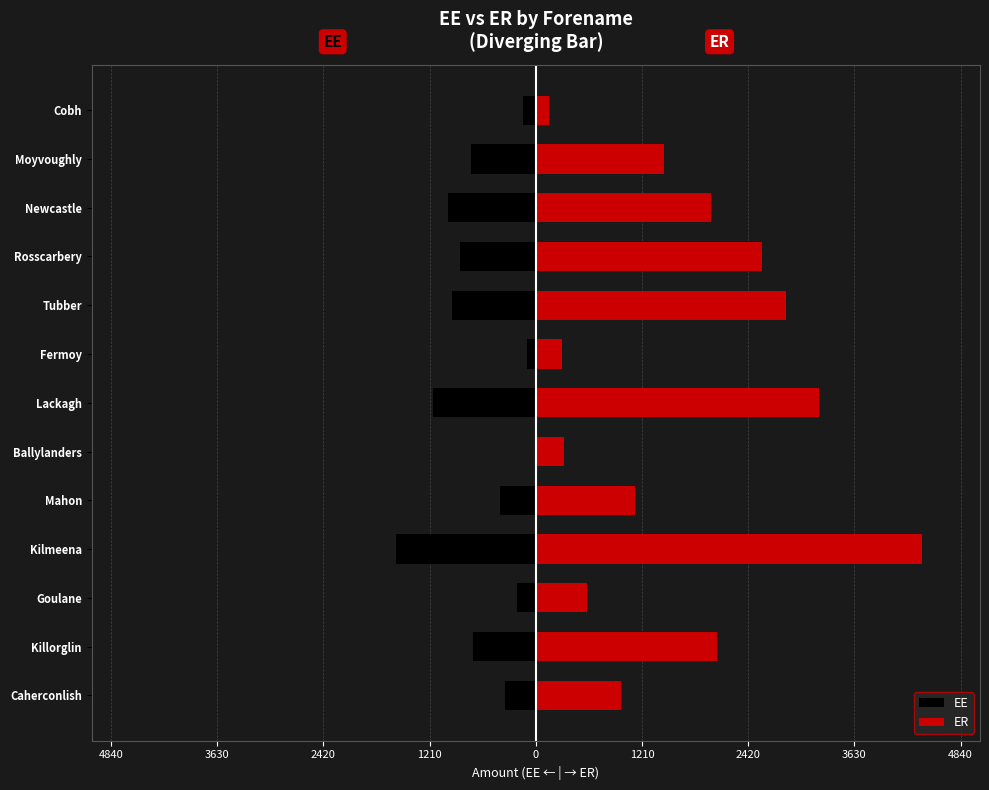

Which series has the largest range (max minus min)?

ER